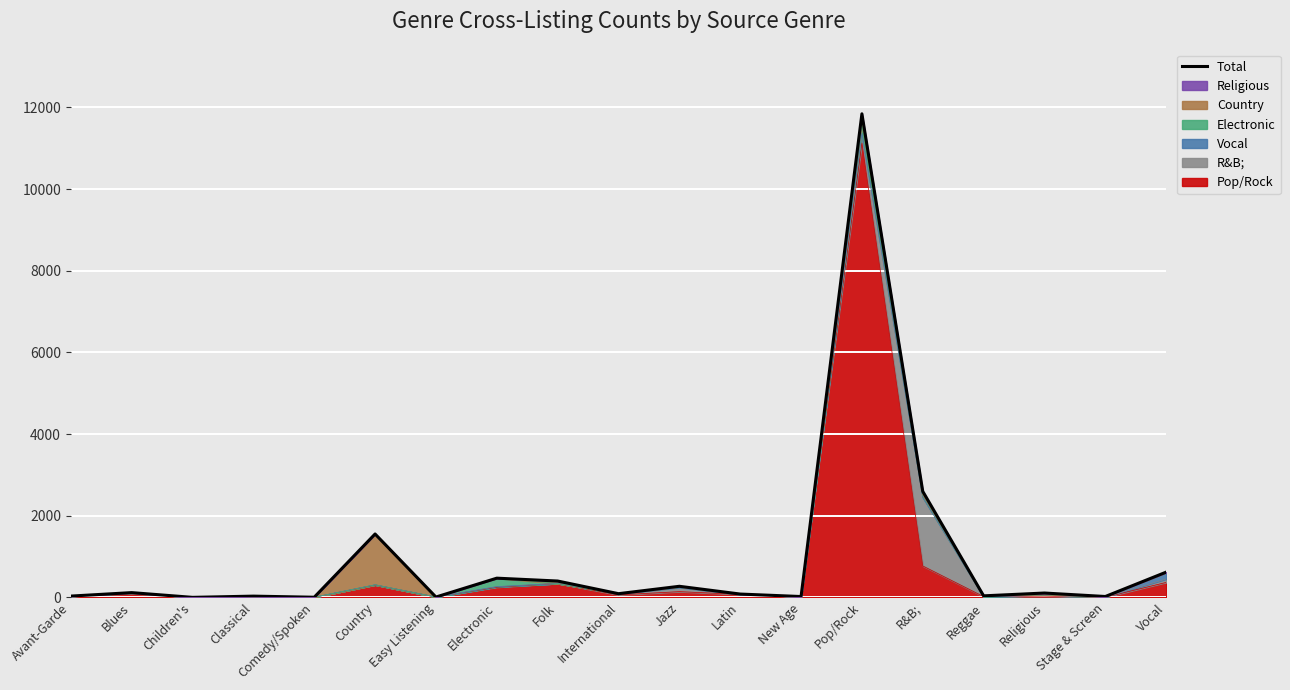

Where is the data nearest to the value 5921?

R&B;